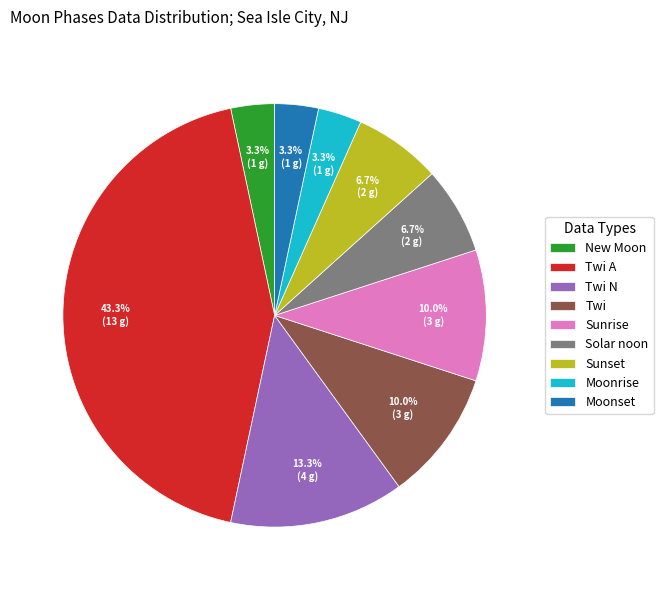

Does Moonrise account for over 50% of the chart?

No